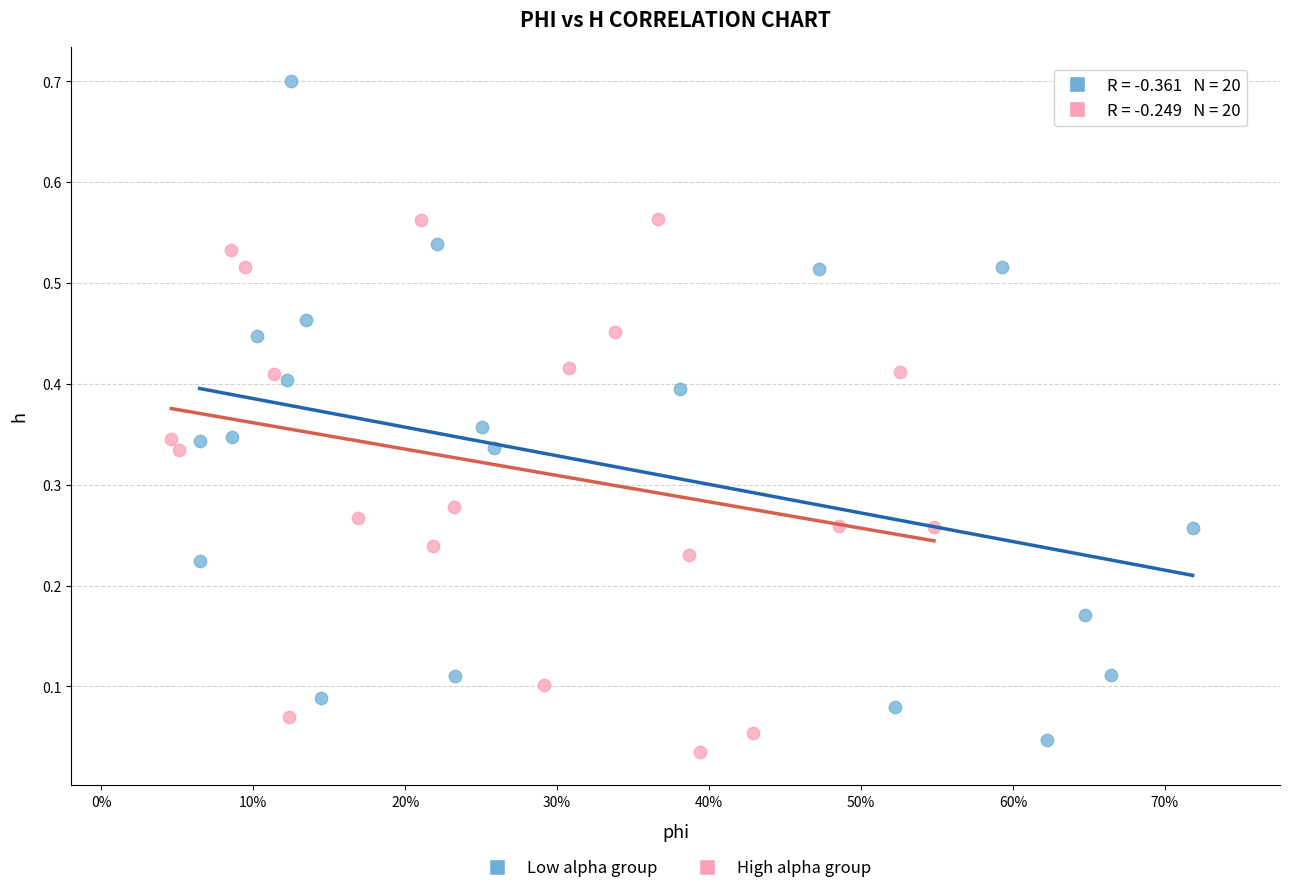

What are all the series names shown in the legend?

Low alpha group, High alpha group